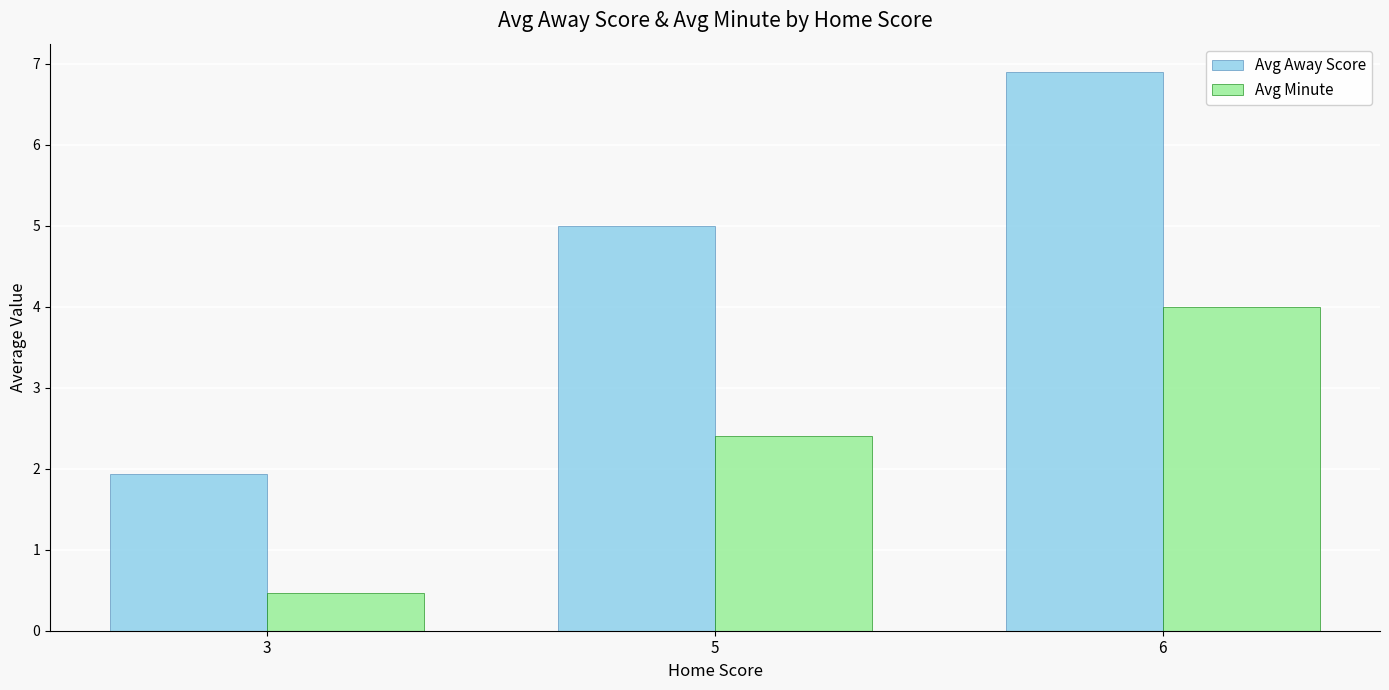

At 6, list the series in order from smallest to largest.

Avg Minute, Avg Away Score